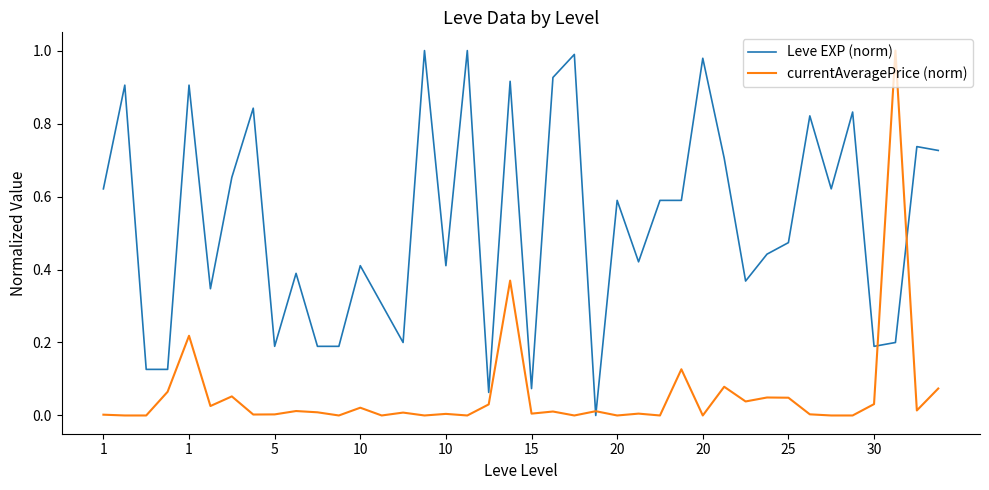

List the series in order of their overall mean, highest first.

Leve EXP (norm), currentAveragePrice (norm)